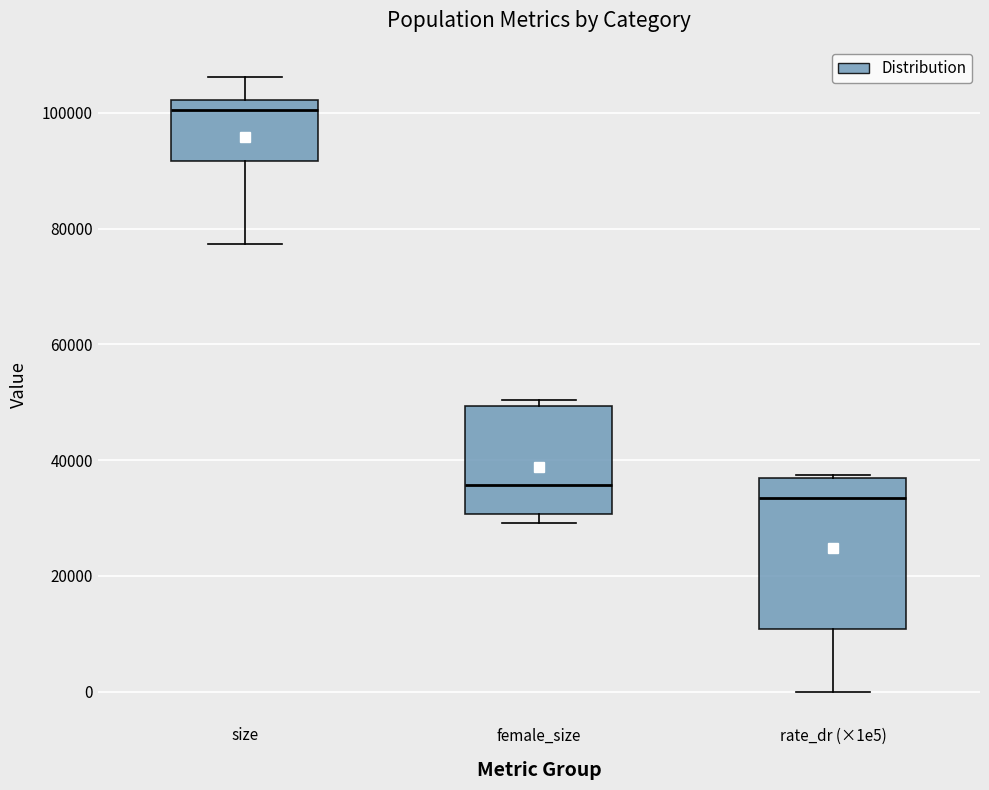

Reading left to right, transcribe this box plot: for each box, give where its median line is, the range the box spans, and where its two whiskers end, as read against the y-axis. The values are not printed on the chart, so give them approximately, as read against the axis.

size: median 100000, box 92000 to 102000, whiskers 78000 to 106000
female_size: median 36000, box 30000 to 50000, whiskers 30000 (just below the box's lower edge) to 50000 (just above the box's upper edge)
rate_dr (×1e5): median 34000, box 10000 to 36000, whiskers 0 to 38000